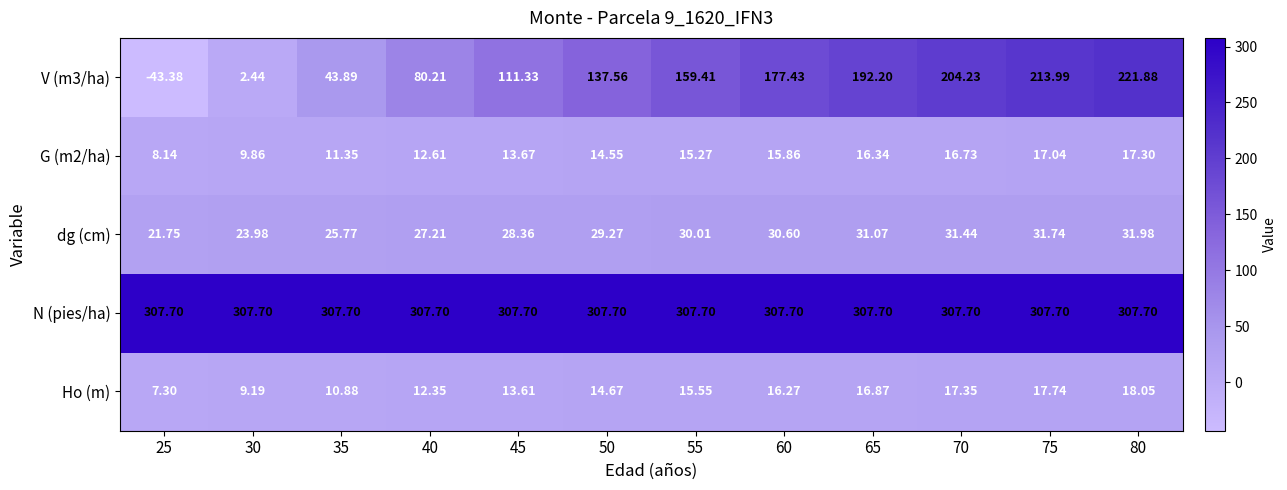

Is the value of G (m2/ha) at 55 greater than the value of Ho (m) at 60?

No